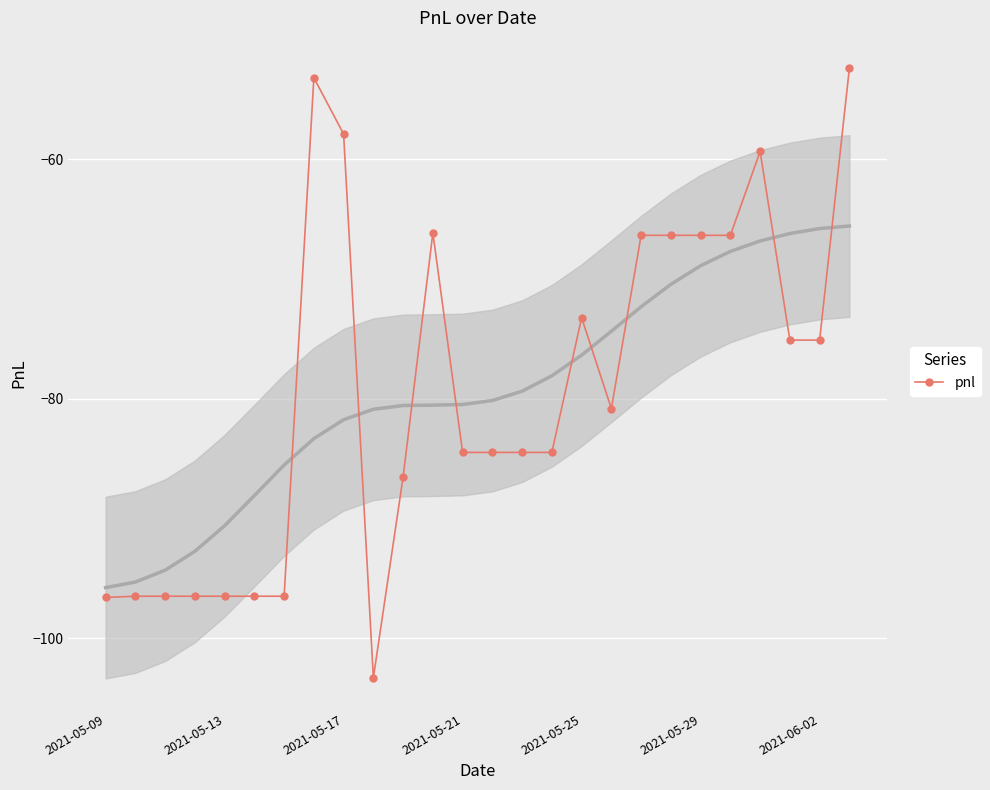

The value at 15 is -126.9. True or false?

False